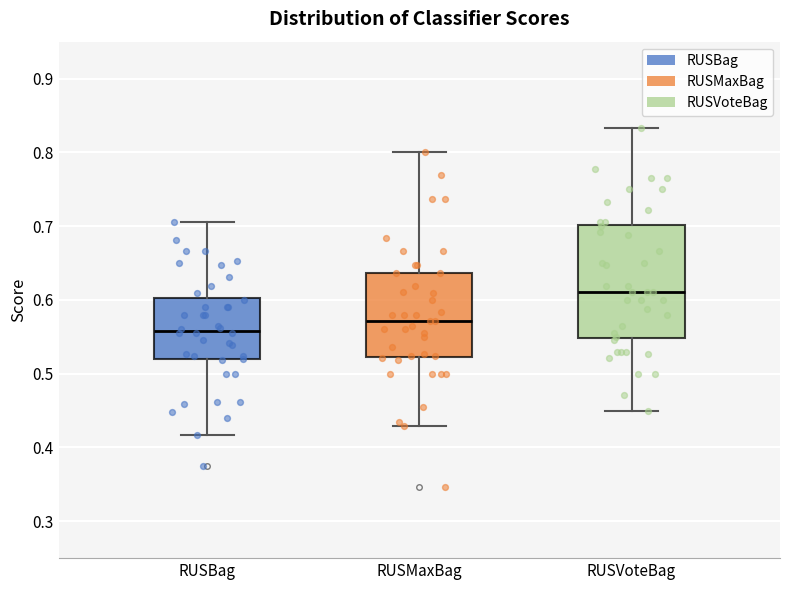

Reading left to right, transcribe this box plot: for each box, give where its median line is, the range the box spans, and where its two whiskers end, as read against the y-axis. The values are not printed on the chart, so give them approximately, as read against the axis.

RUSBag: median 0.56, box 0.52 to 0.60, whiskers 0.42 to 0.71
RUSMaxBag: median 0.57, box 0.52 to 0.64, whiskers 0.43 to 0.80
RUSVoteBag: median 0.61, box 0.55 to 0.70, whiskers 0.45 to 0.83